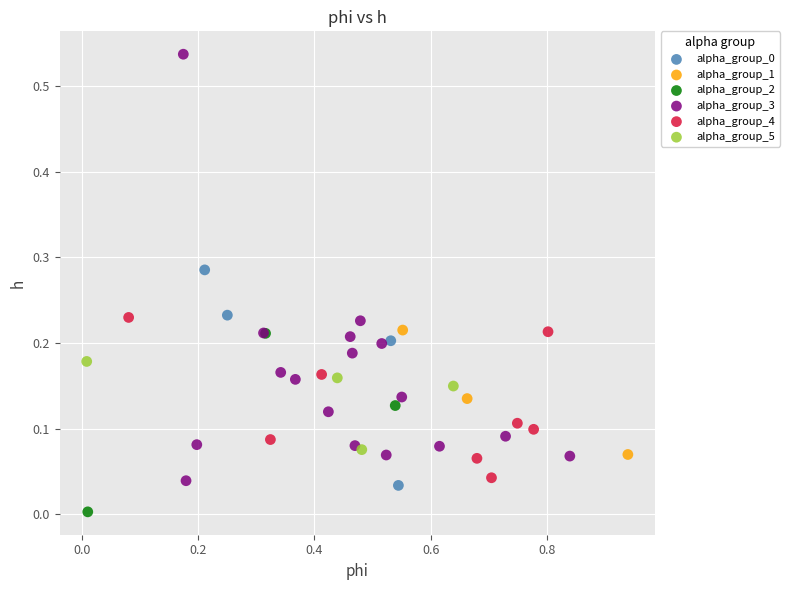

Which series reaches the maximum Y coordinate?

alpha_group_3